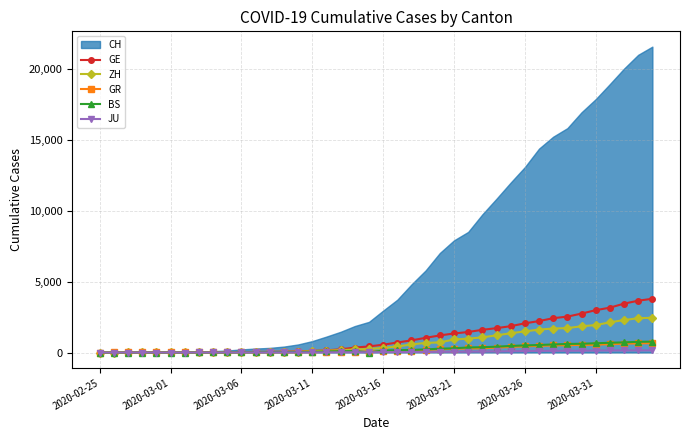

True or false: JU and ZH intersect in this chart.

False